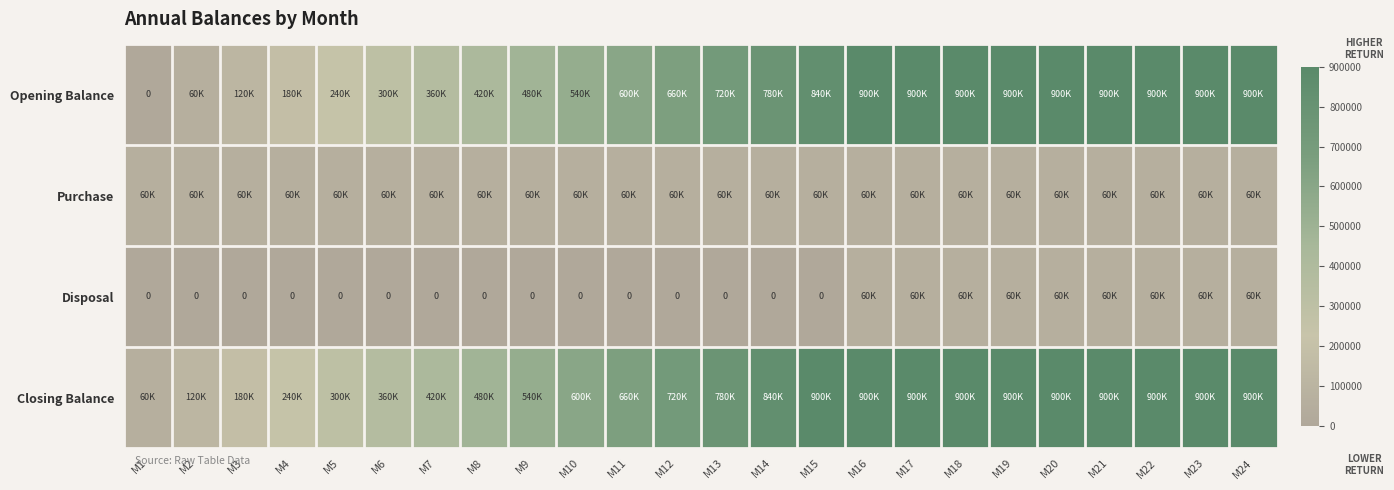

Which series has the widest spread of values?

Opening Balance